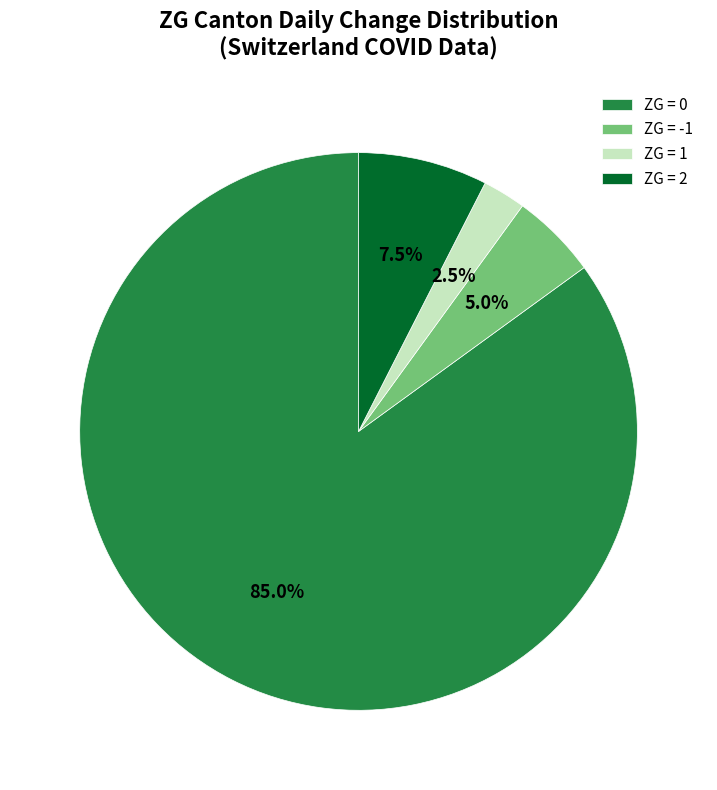

Rank the categories by value from lowest to highest.

ZG = 1, ZG = -1, ZG = 2, ZG = 0